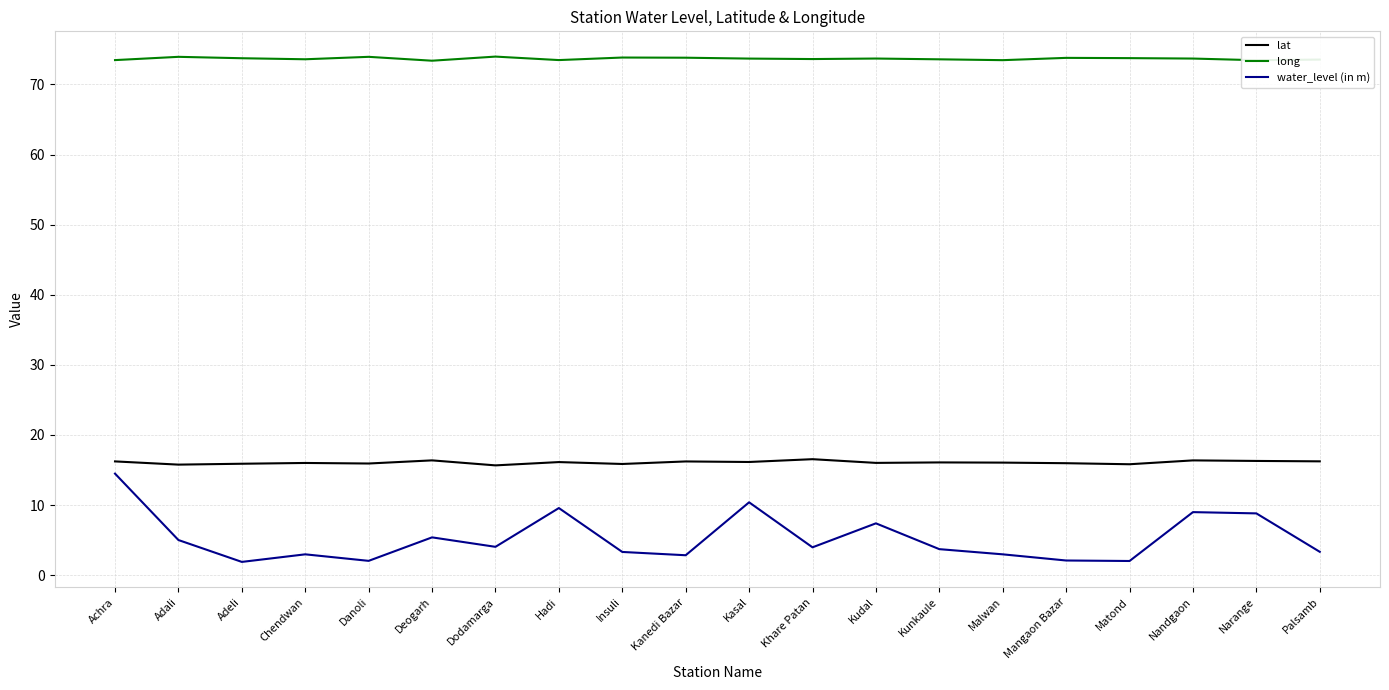

Which series has the largest total across all categories?

long